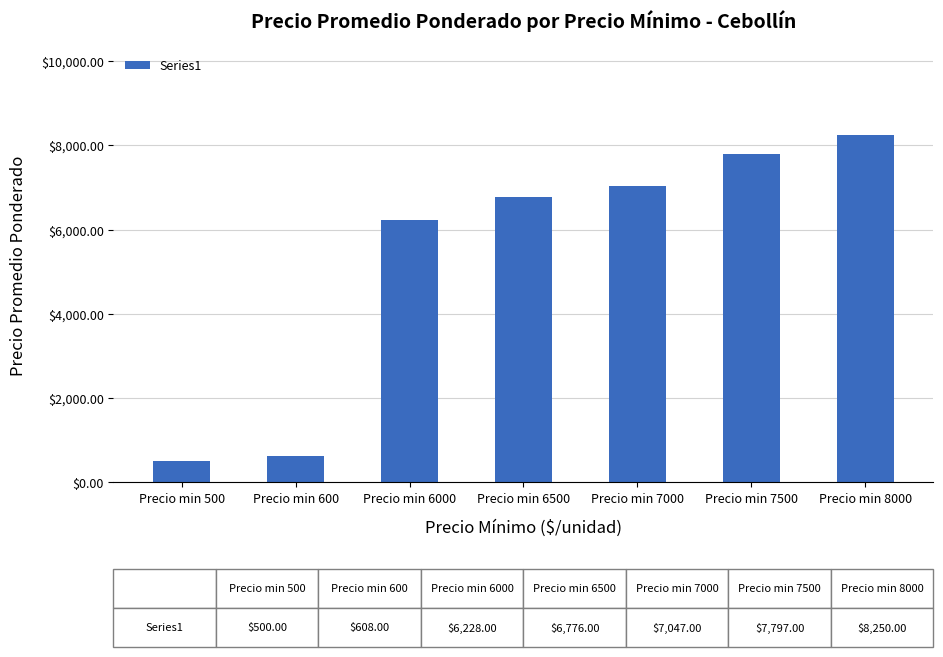

Count the number of categories in the chart.

7